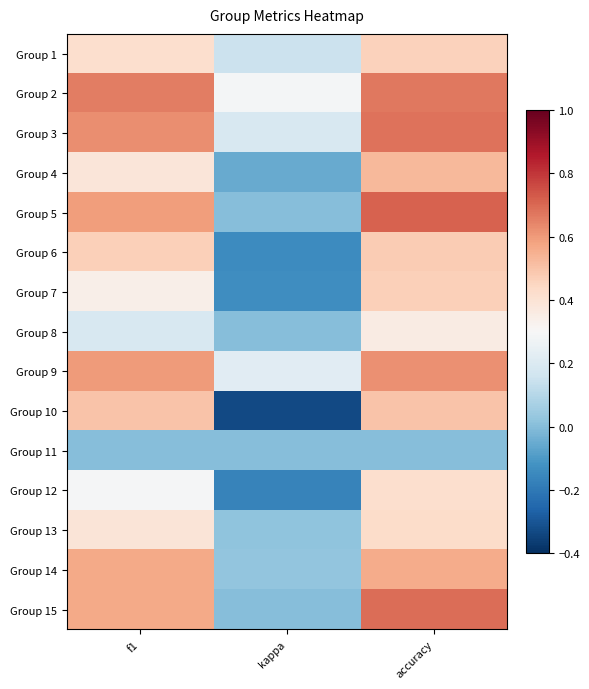

Which series has the largest total across all categories?

Group 2